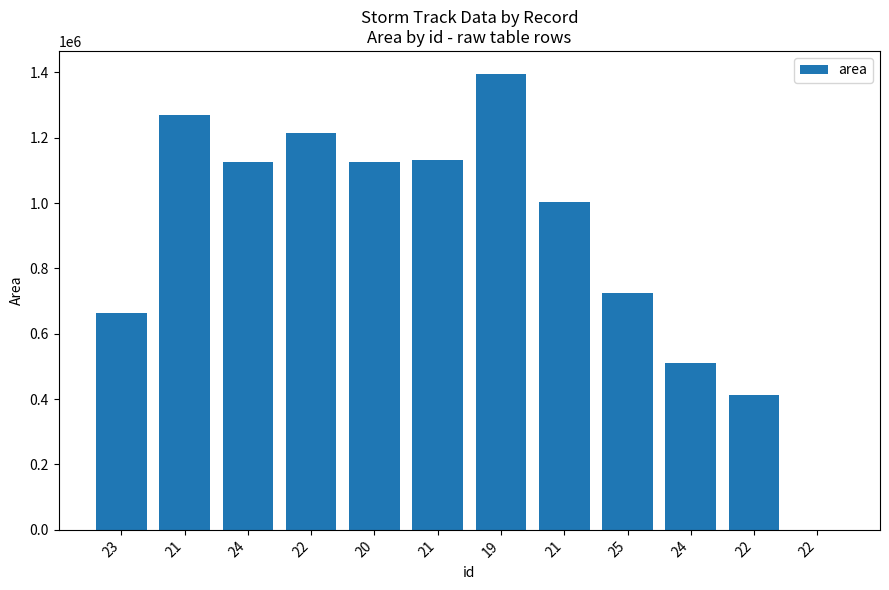

Are the bars horizontal?

No